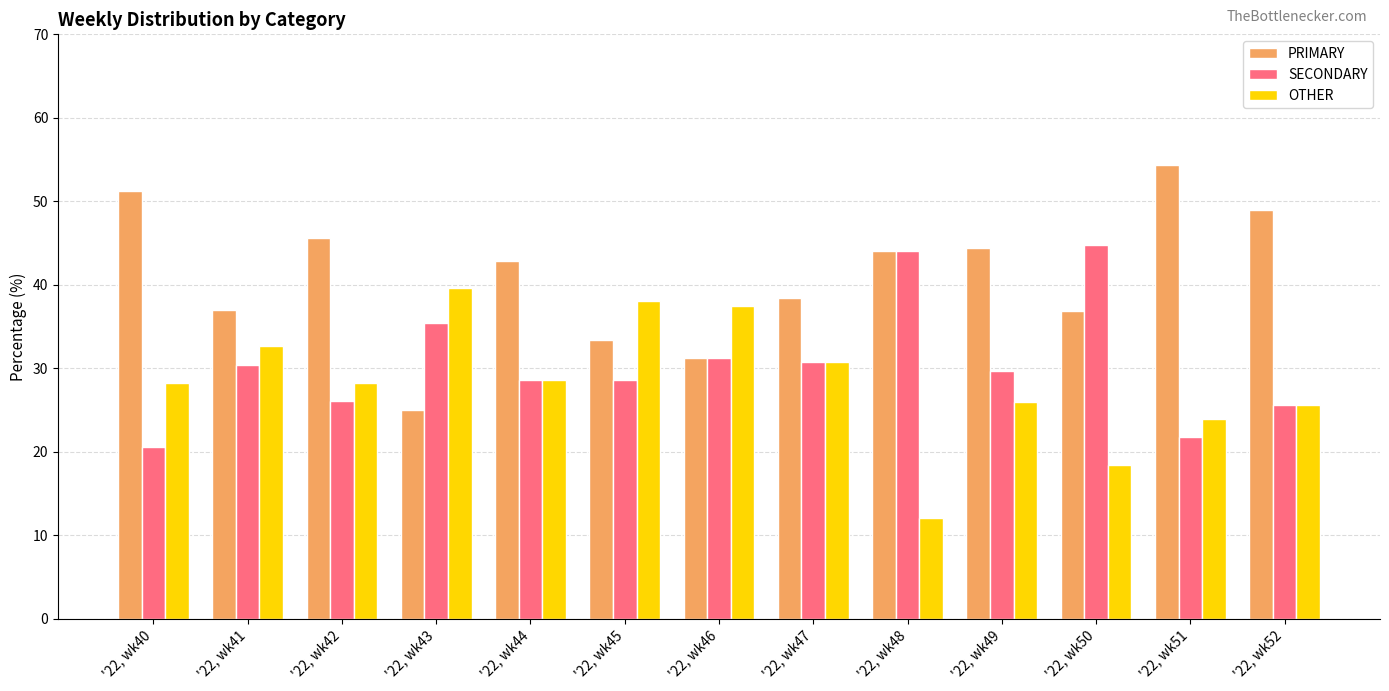

Which series has the largest total across all categories?

PRIMARY